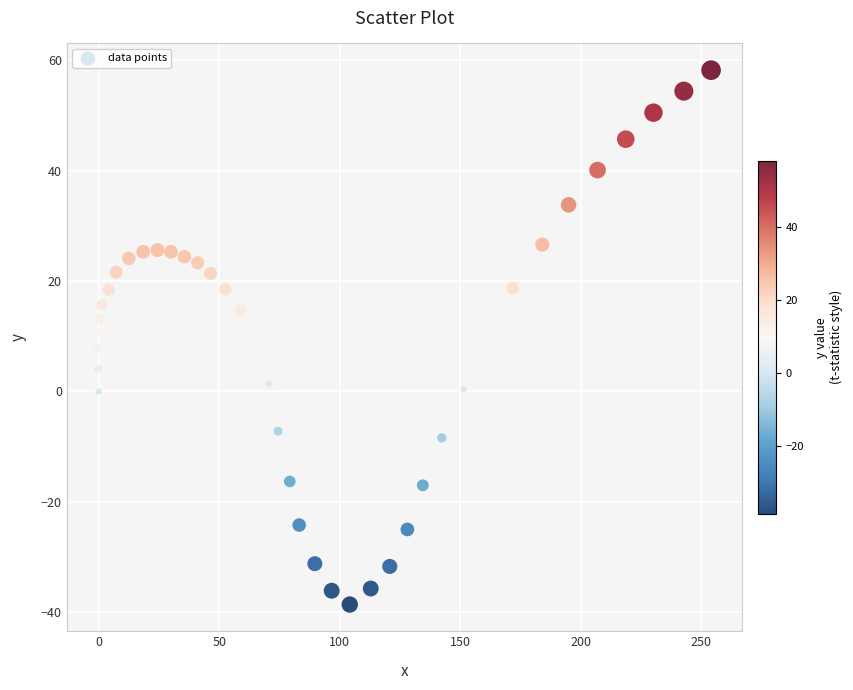

What is the range of Y values (max minus min)?

96.8